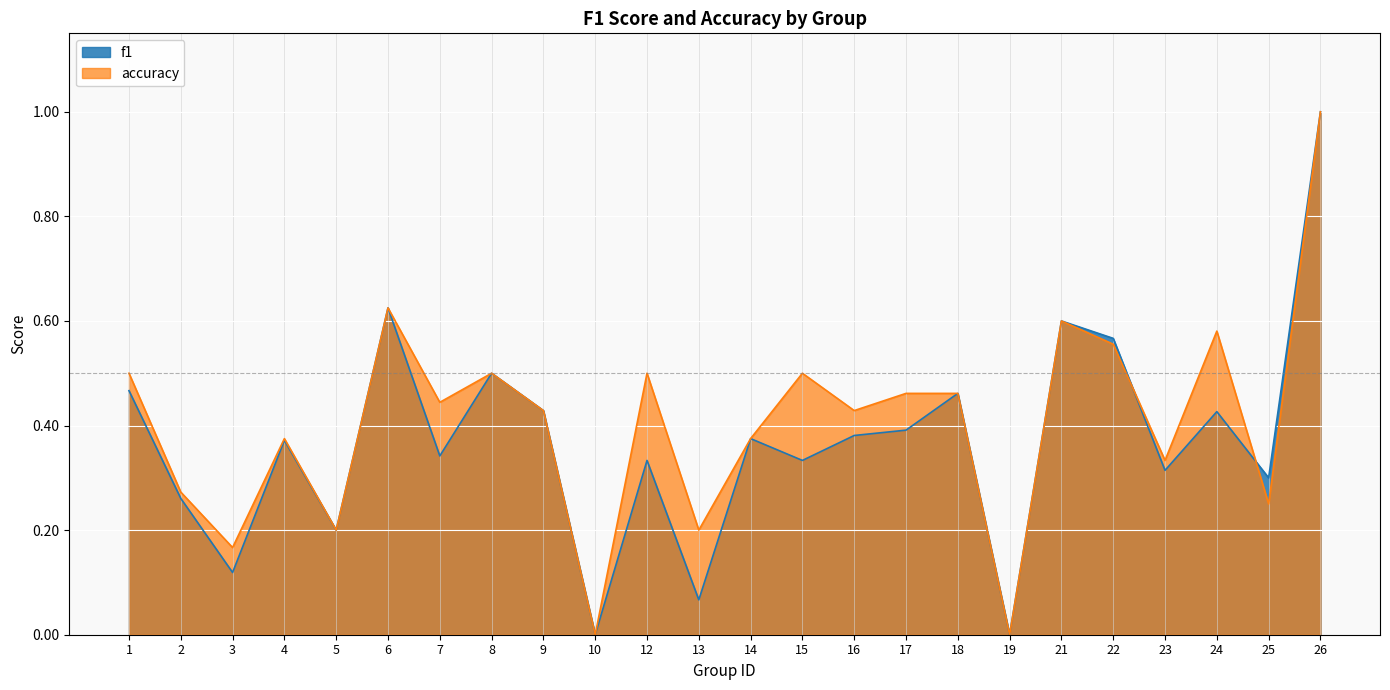

The value of accuracy at 15 is 0.5. True or false?

True